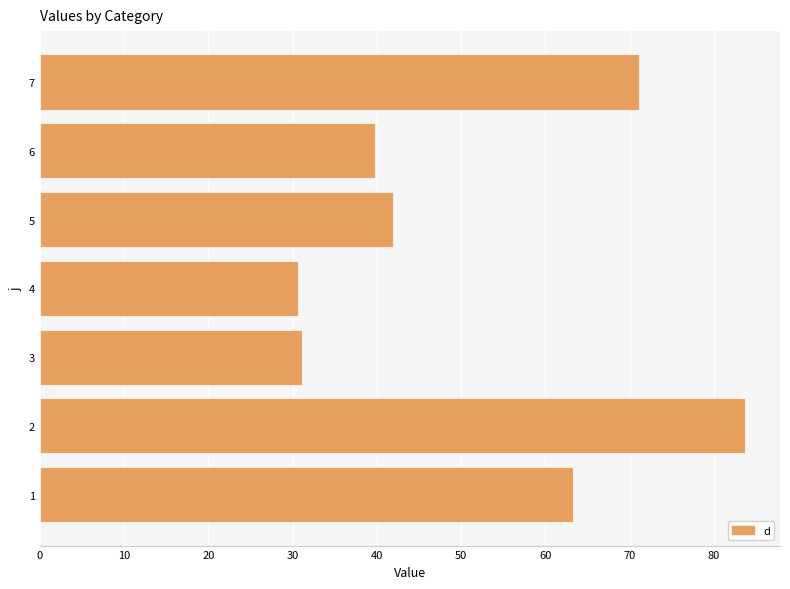

Which has a higher value, 6 or 5?

5